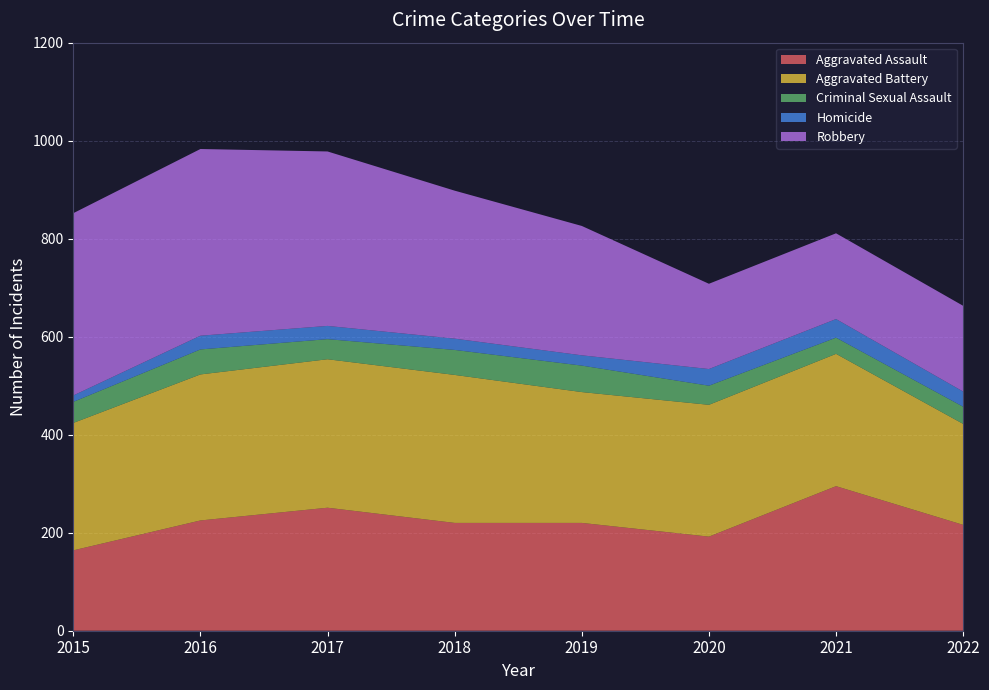

Reading right to left, transcribe all the data shown in this chart.

Aggravated Assault: 216	295	192	220	220	251	225	164
Aggravated Battery: 206	270	269	267	302	303	298	260
Criminal Sexual Assault: 35	33	39	54	51	41	51	43
Homicide: 31	38	34	21	23	27	28	13
Robbery: 175	175	174	264	302	356	381	372